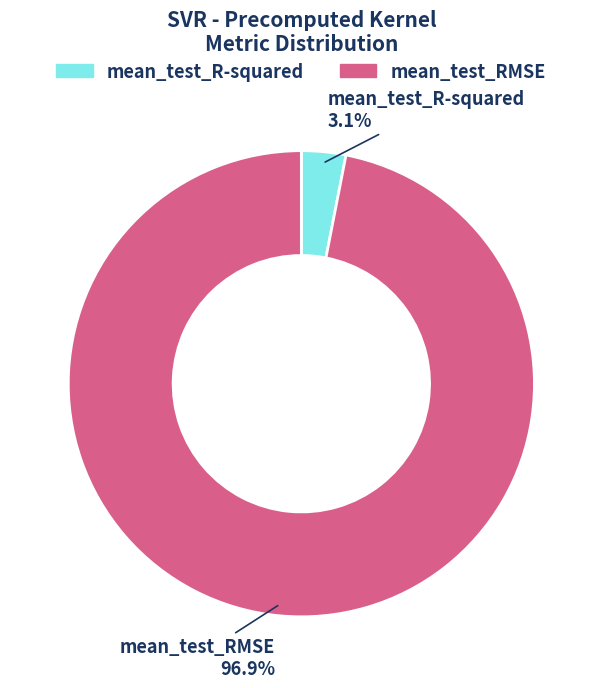

To the nearest percent, what percentage of the pie is mean_test_R-squared?

3%